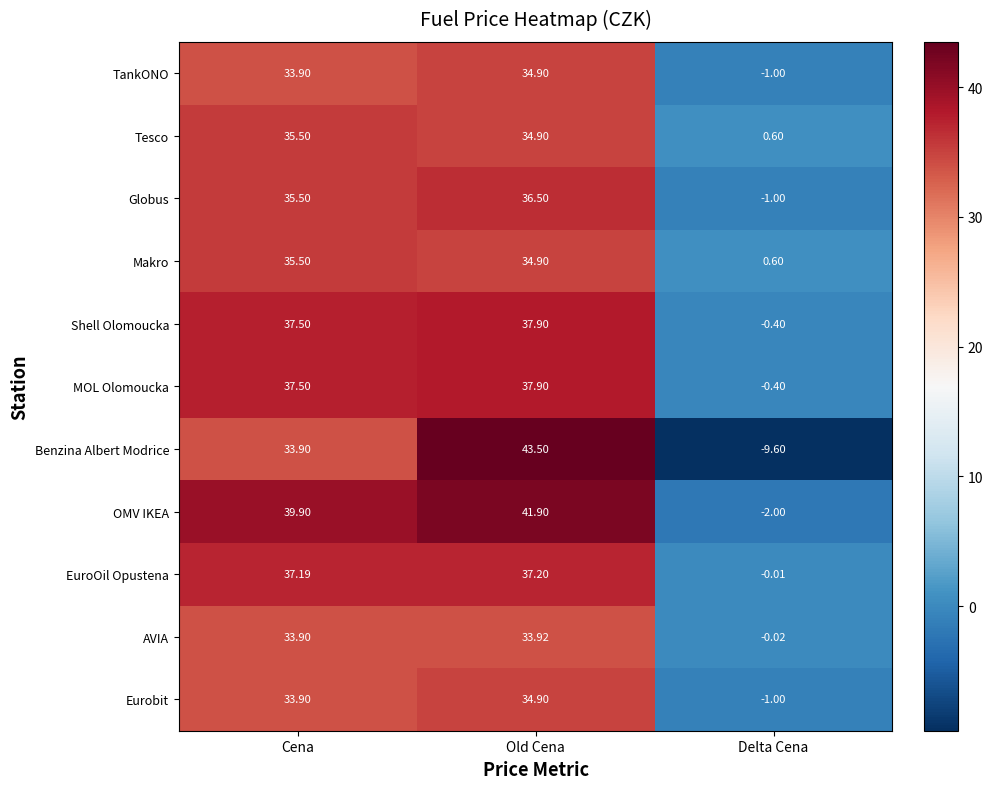

Which series changed the most between Cena and Old Cena?

Benzina Albert Modrice